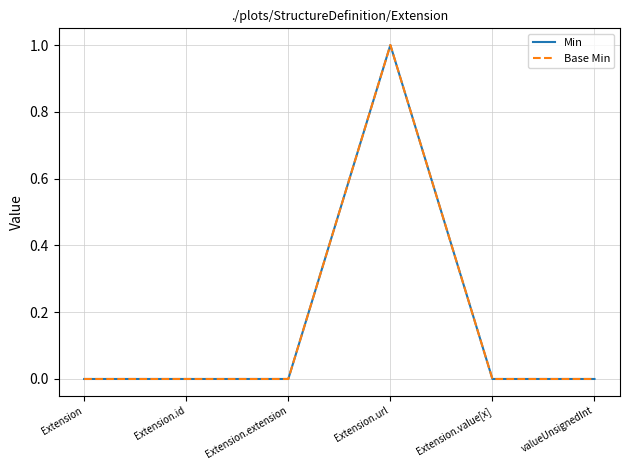

At how many categories does at least one series exceed 0?

1